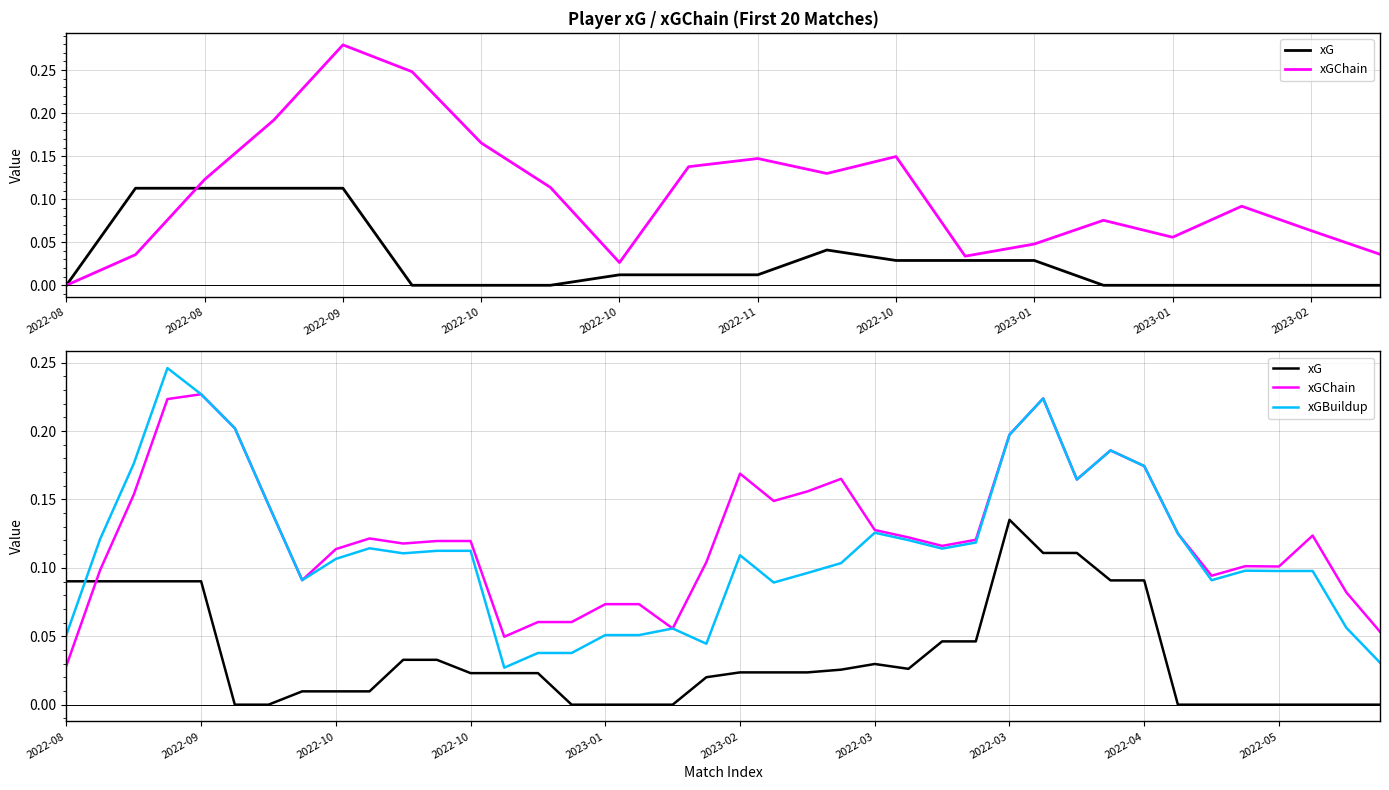

Count the number of categories in the chart.

40